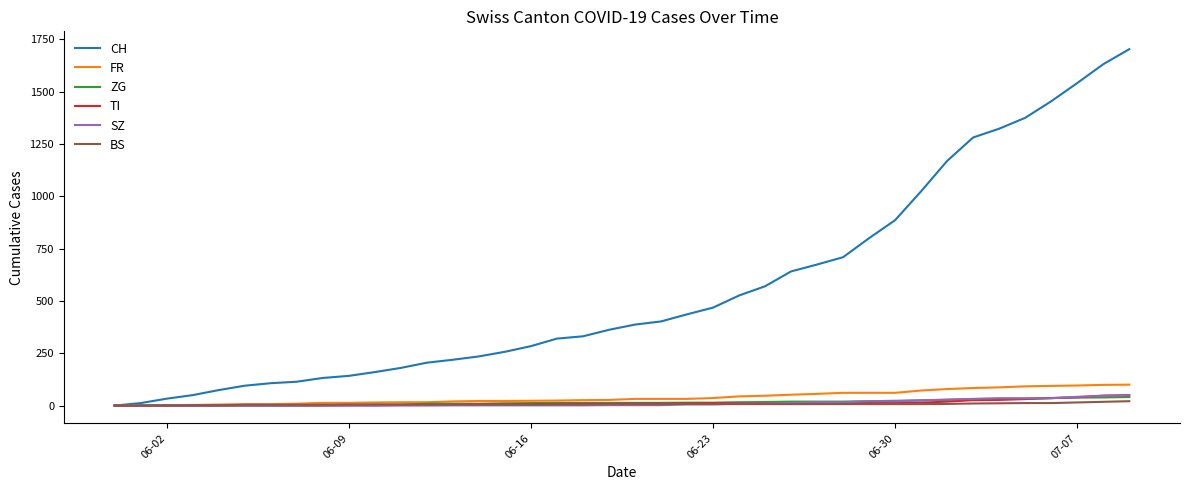

Which series has the widest spread of values?

CH